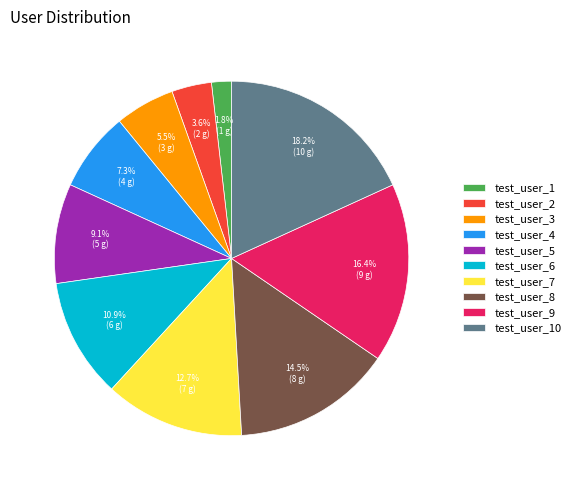

Combined, do test_user_6 and test_user_3 account for over 50%?

No